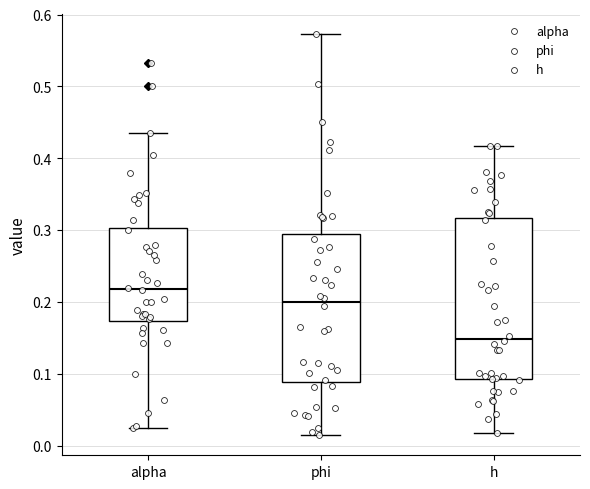

Where is the upper edge of the box for phi on the y-axis? The values are not printed on the chart, so give them approximately, as read against the axis.

0.30